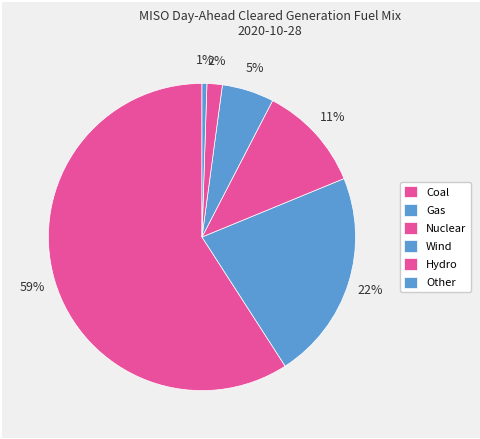

True or false: Coal accounts for 59% of the total.

True